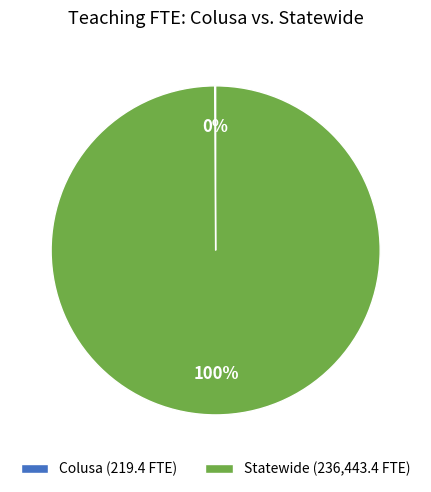

To the nearest percent, what is the average slice percentage?

50%